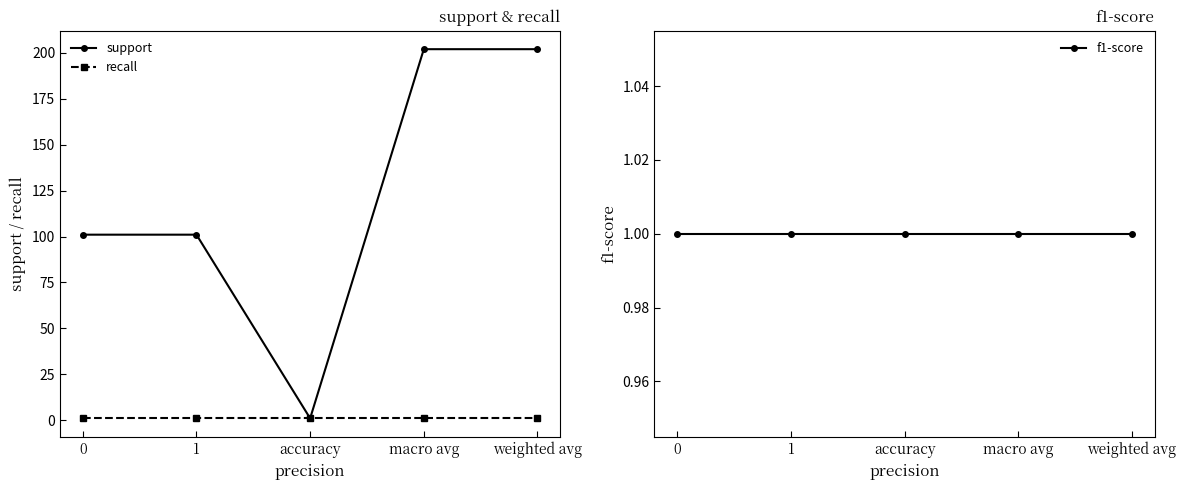

What is the average value of the recall series?

1